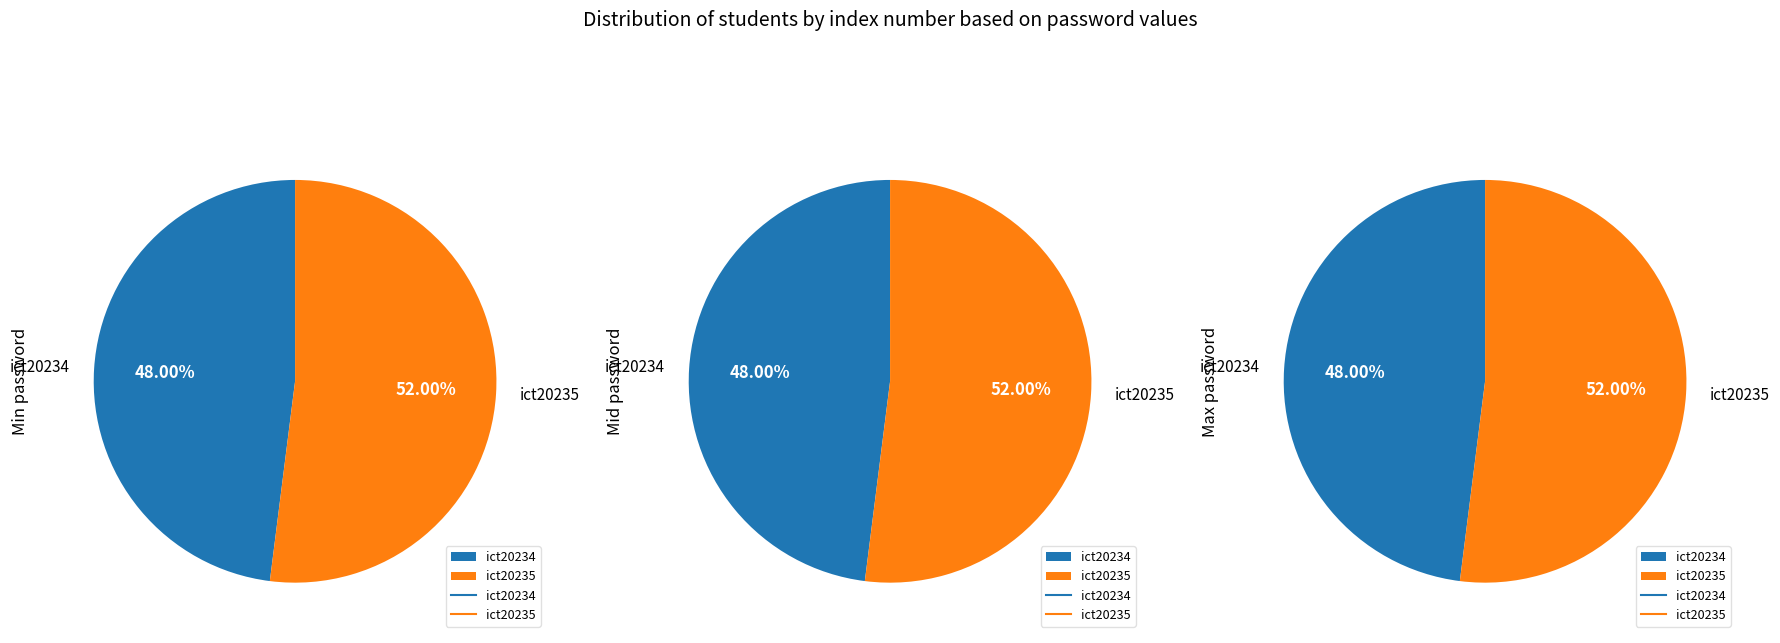

To the nearest percent, what is the difference between the ict20235 and ict20234 slice percentages?

4%